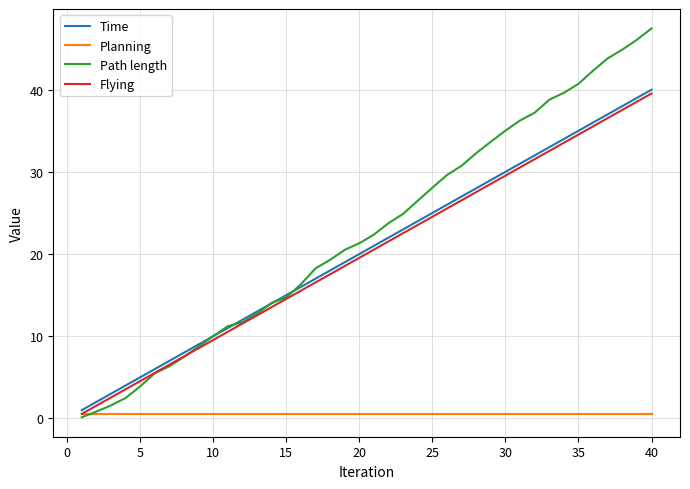

Which series has the largest total across all categories?

Path length